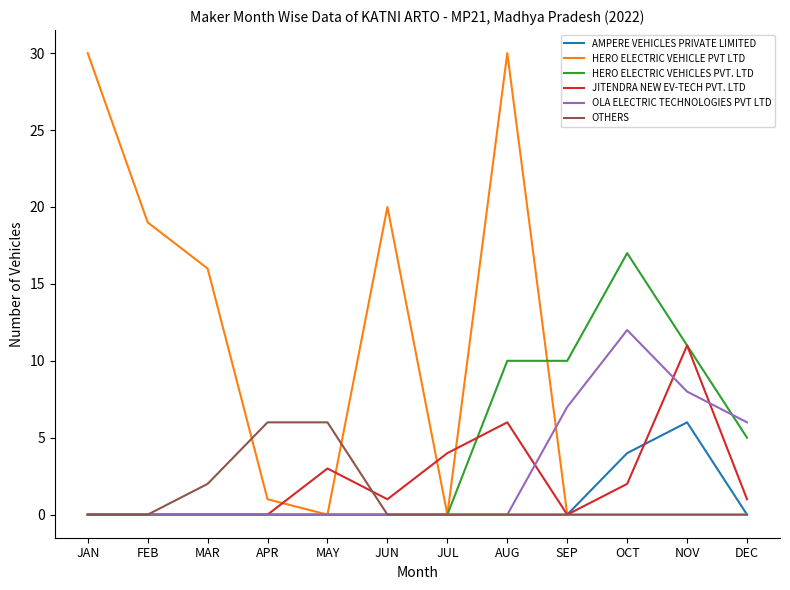

What position from the right is MAR?

10